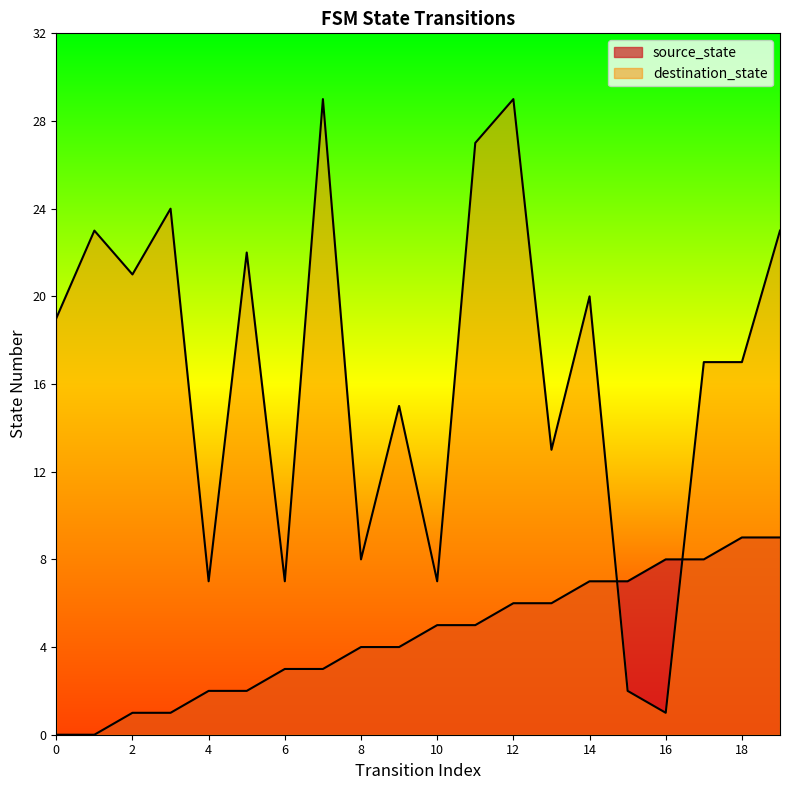

How many times do destination_state and source_state cross each other?

2